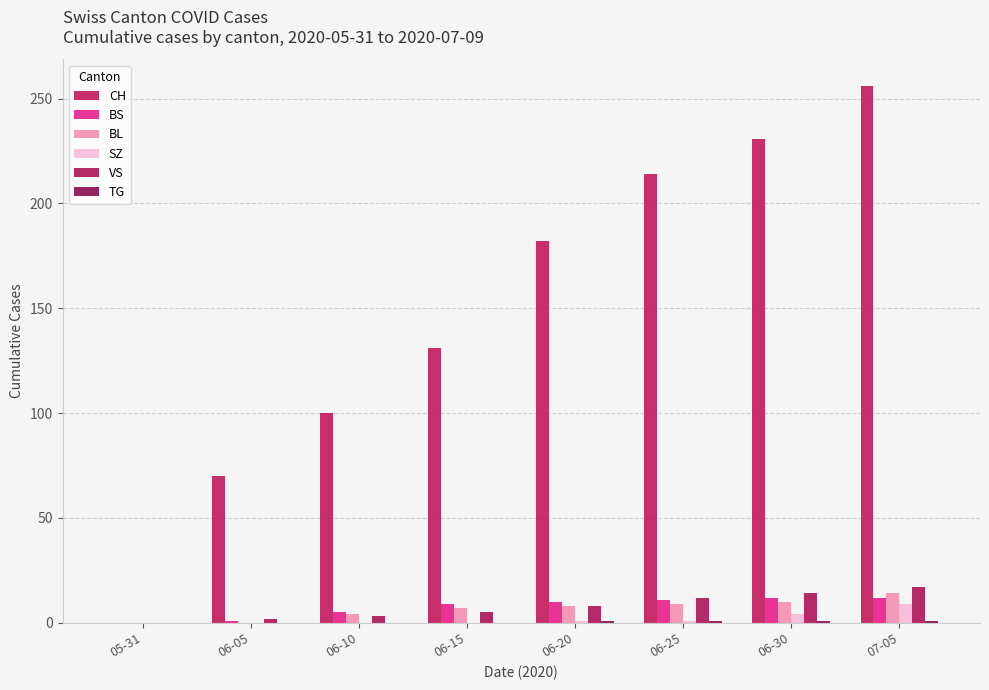

Is it true that BL equals 9 at 06-25?

True